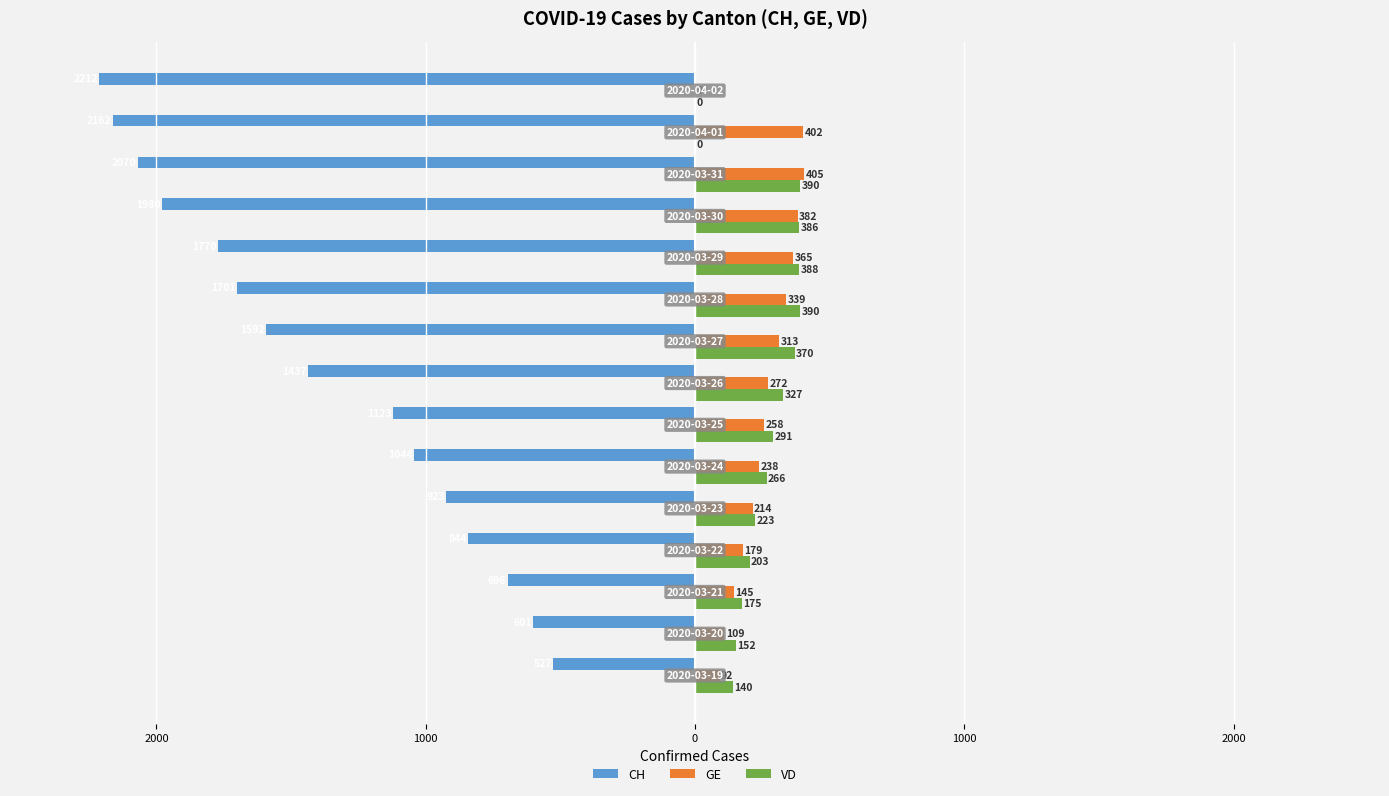

Which series has the largest range (max minus min)?

CH